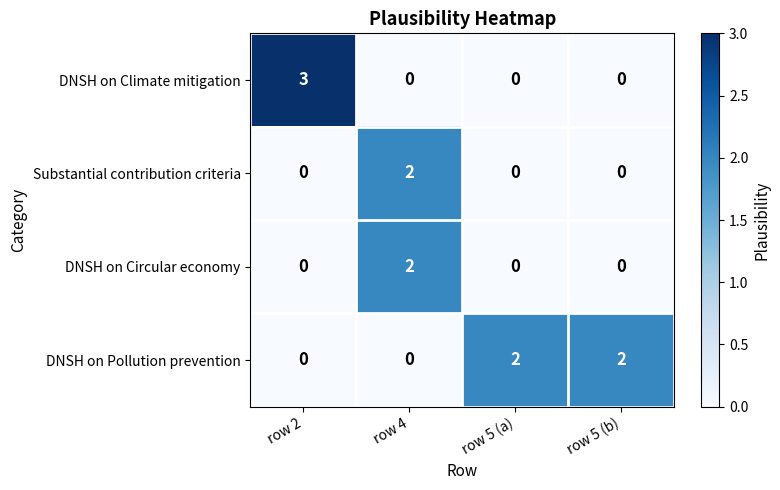

What is the sum of all DNSH on Climate mitigation values?

3